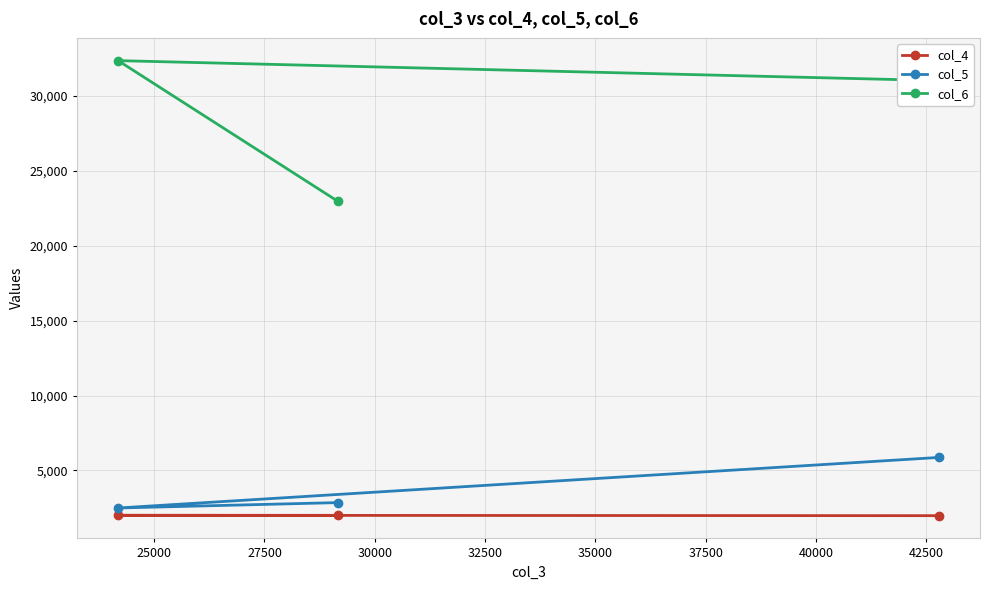

Which series has the largest range (max minus min)?

col_6